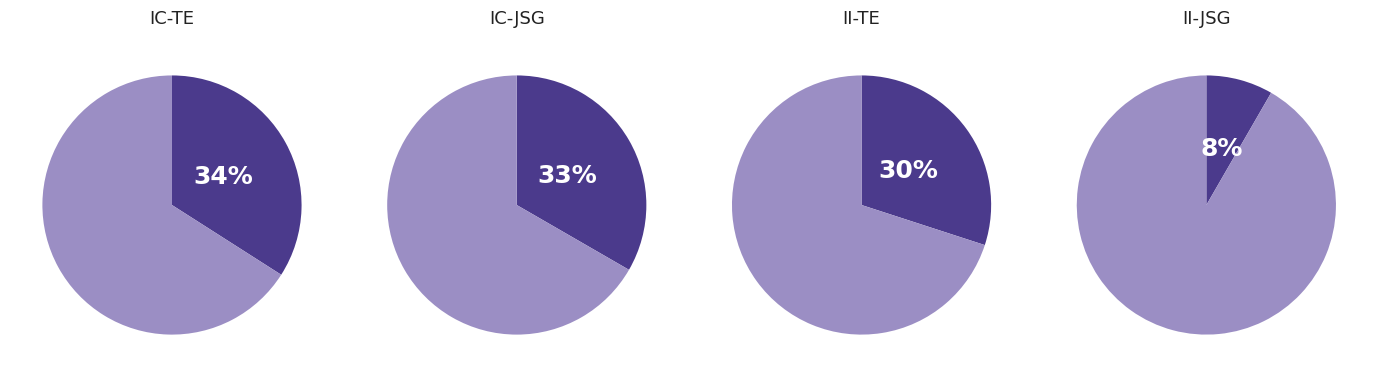

What percentage is the 0 slice, to the nearest percent?

30%